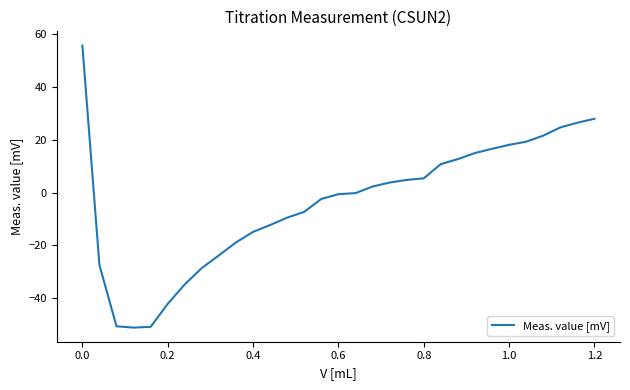

What is the greatest value displayed?

55.8